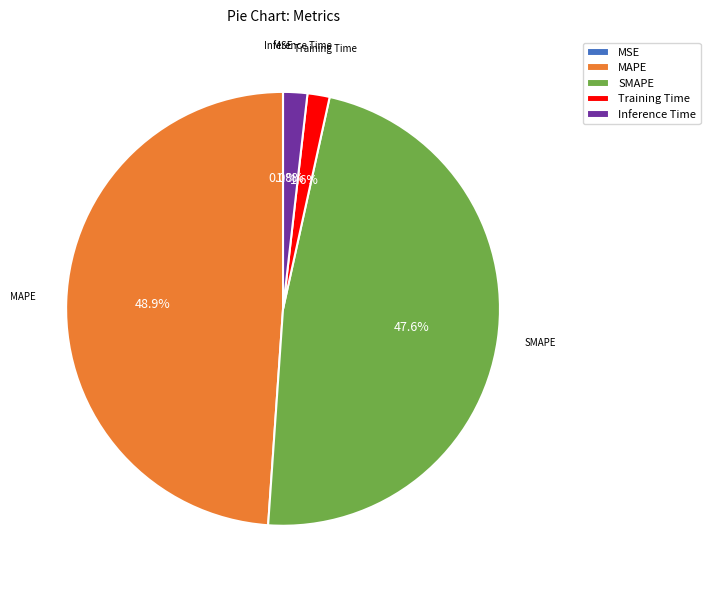

Is there a majority slice in this chart?

No